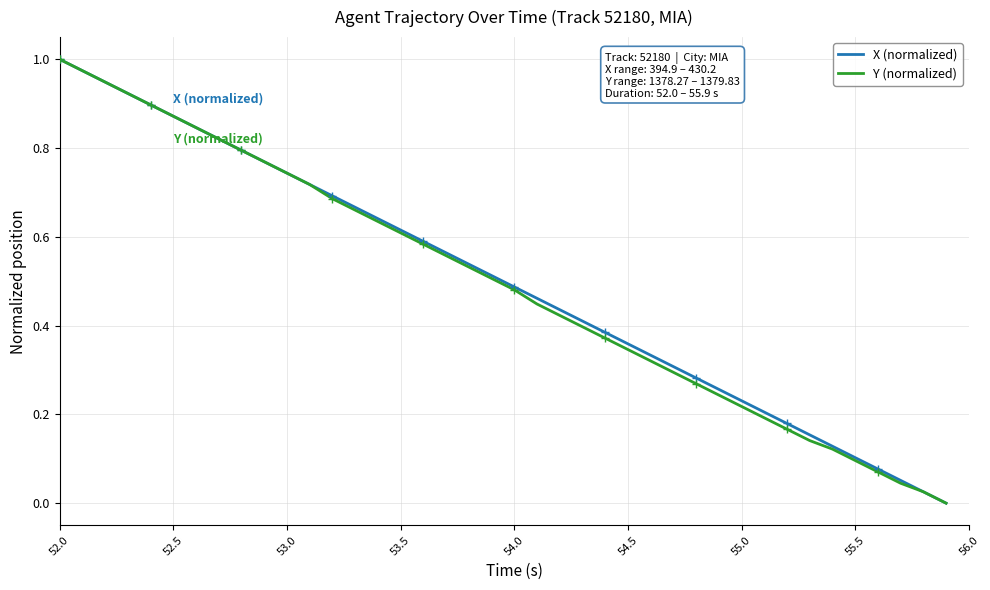

At which label does X (normalized) reach its peak?

52.0